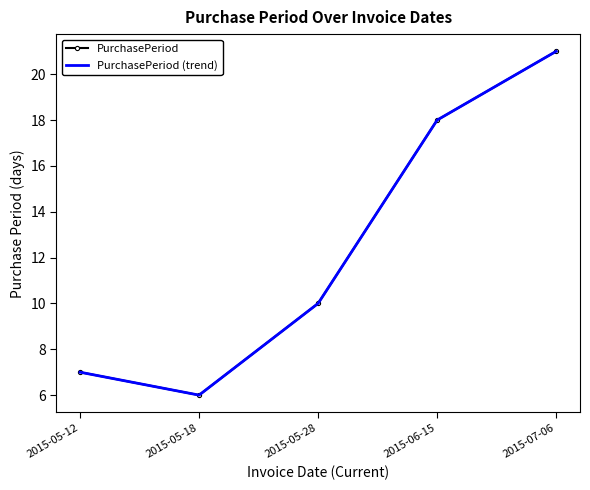

Count the number of data series in this chart.

2